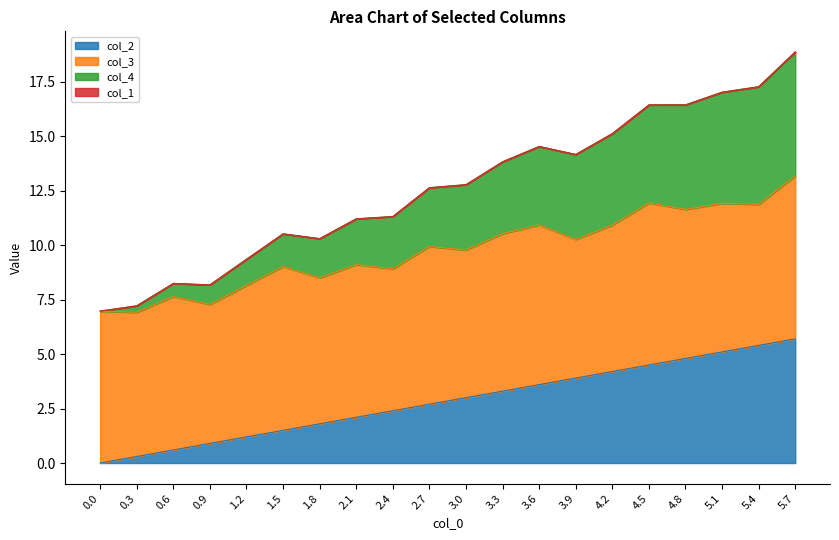

Does the chart display data point markers on the line(s)?

No